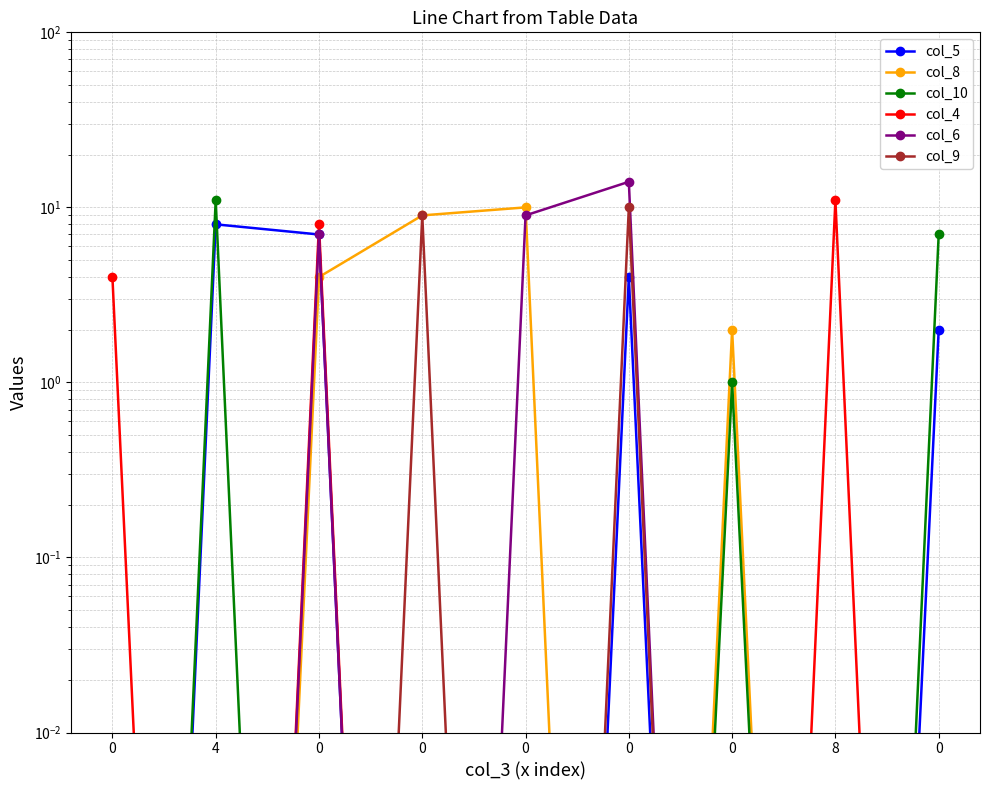

After their last crossing, which series has the higher values: col_10 or col_6?

col_10